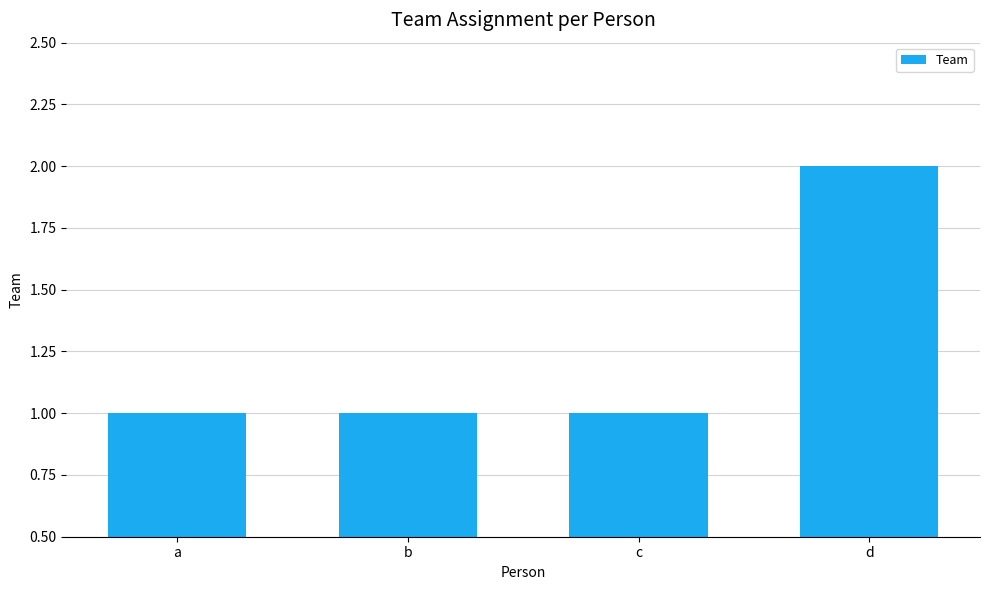

At which category does the chart reach its peak across all series?

d